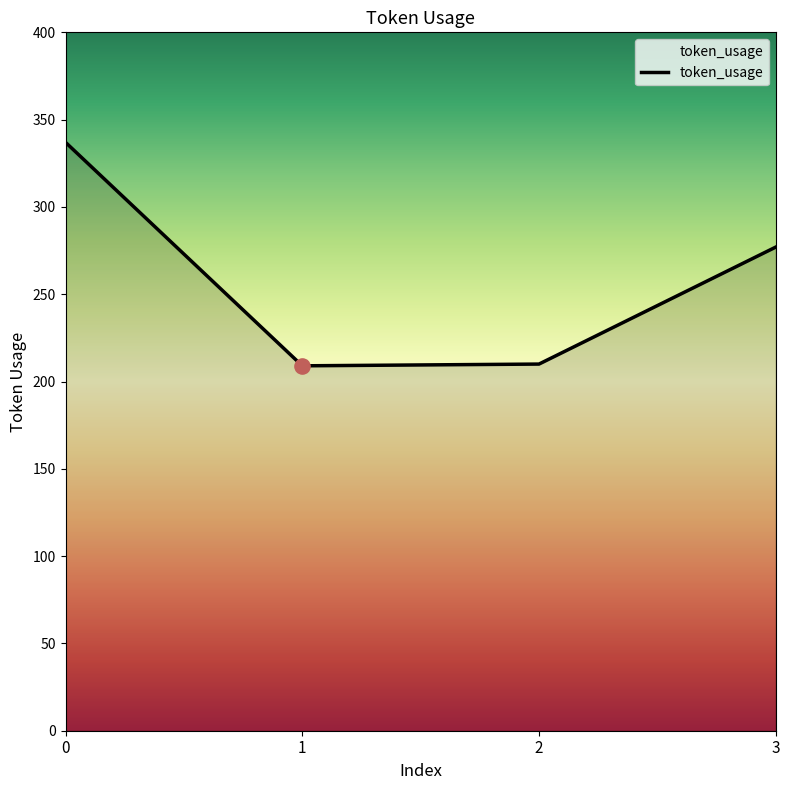

What is the ratio of the value at 0 to the value at 1?

1.6